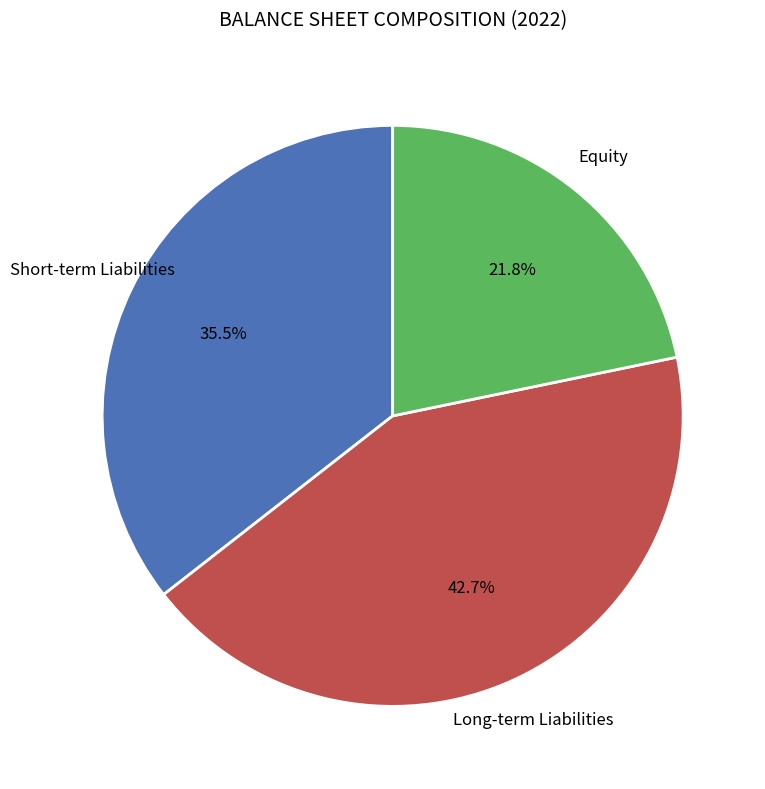

How many segments does this pie chart have?

3